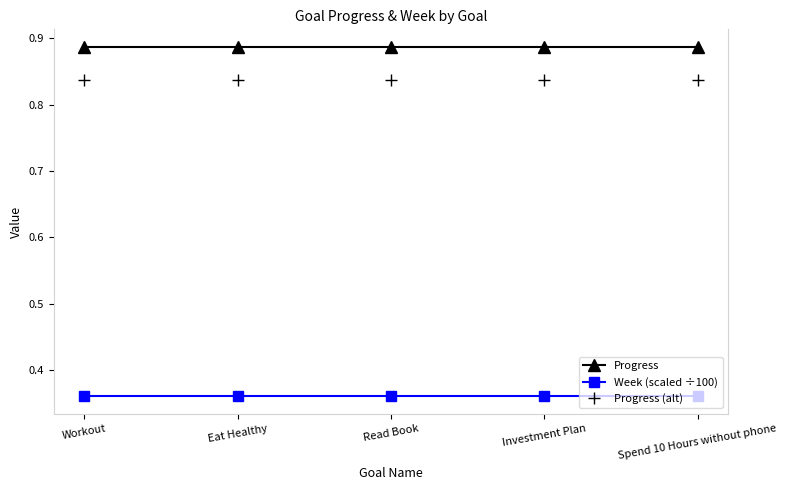

How many distinct data groups are displayed?

3